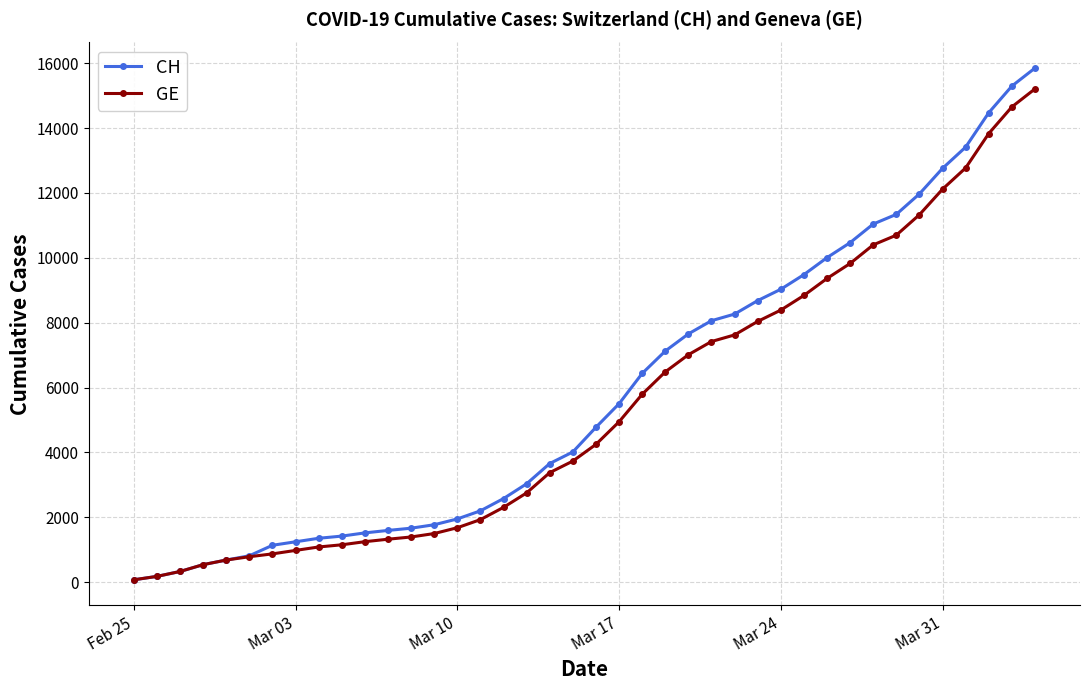

Which series has the widest spread of values?

CH